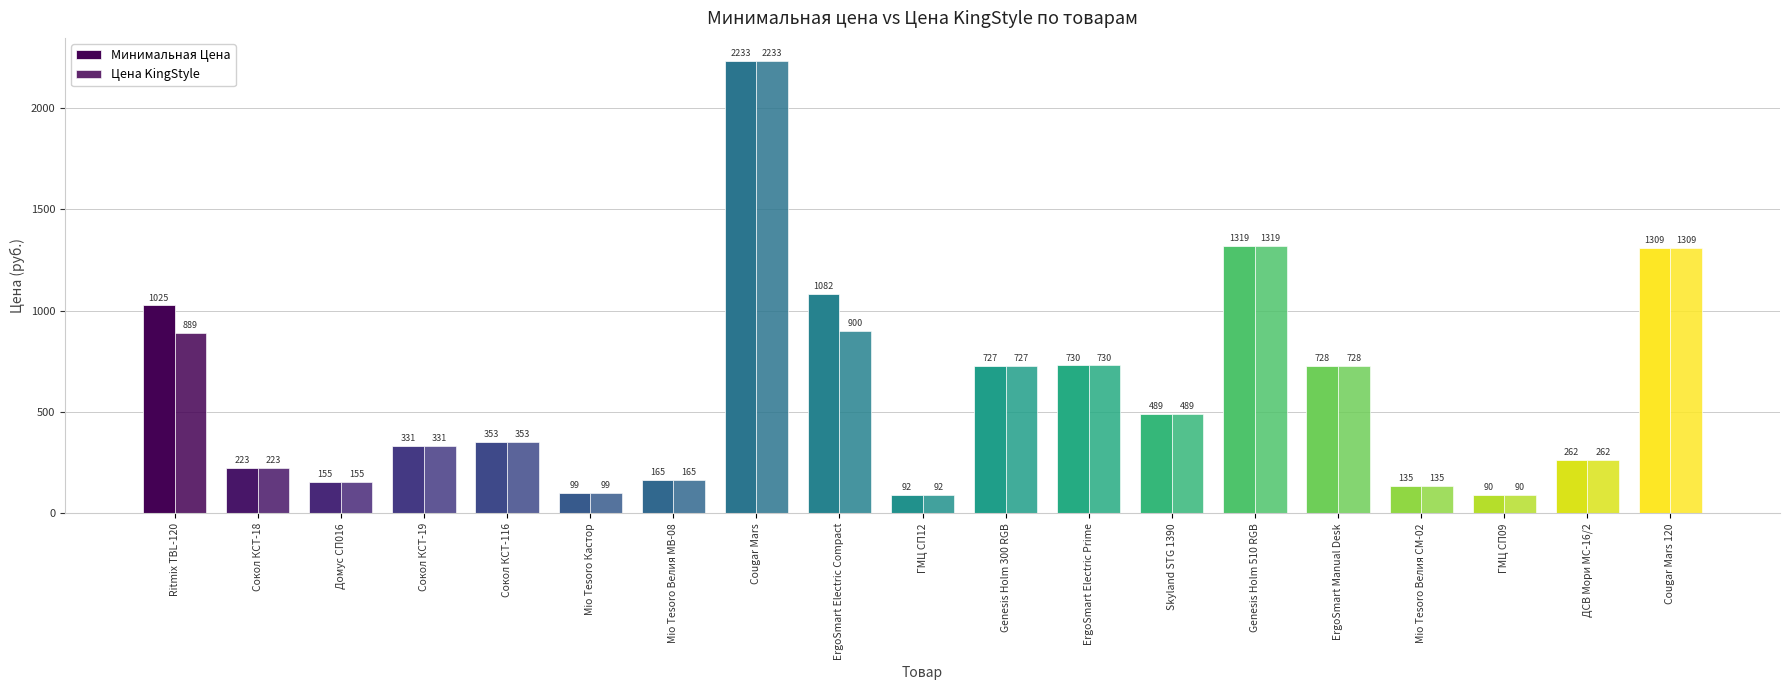

At which label does Цена KingStyle reach its minimum?

ГМЦ СП09